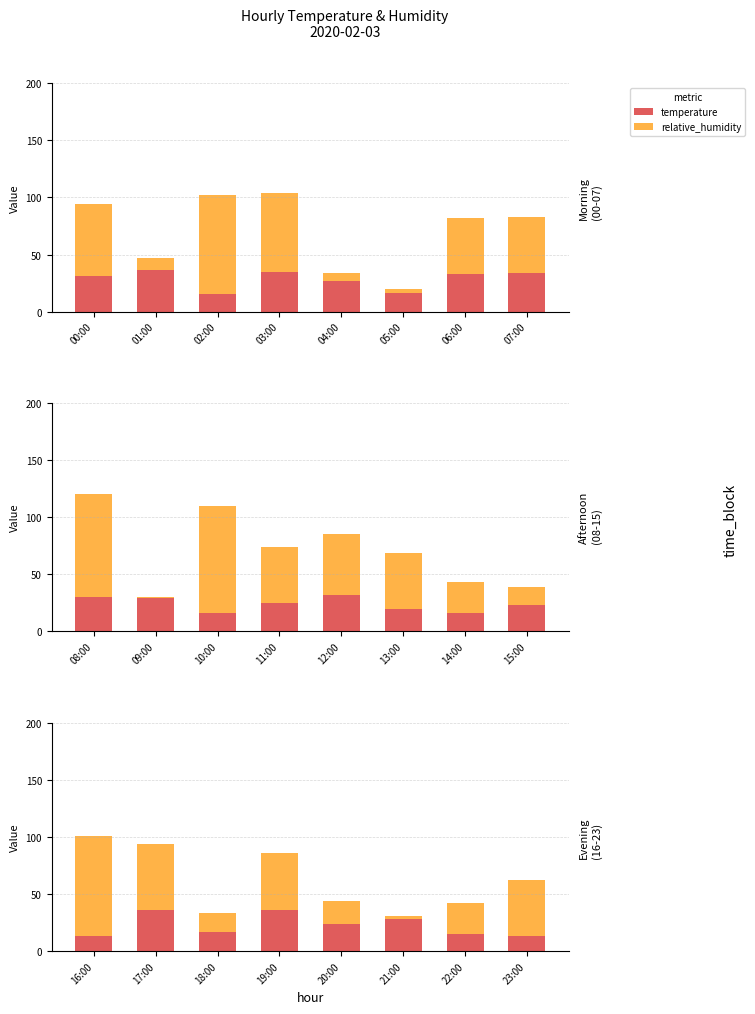

What is the difference between the temperature values at 21:00 and 16:00?

15